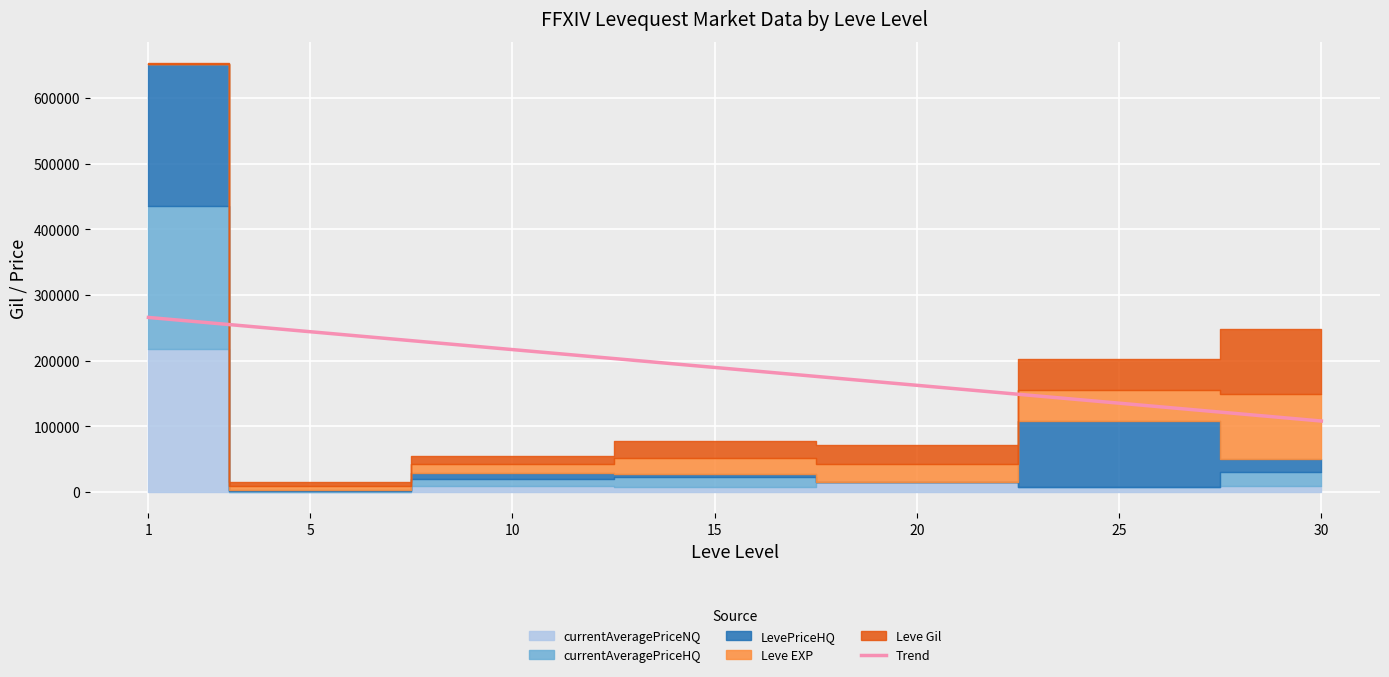

Reading left to right, what are all the values shown in this chart?

1=265779.4	5=244014.6	10=216808.7	15=189602.7	20=162396.8	25=135190.8	30=107984.9